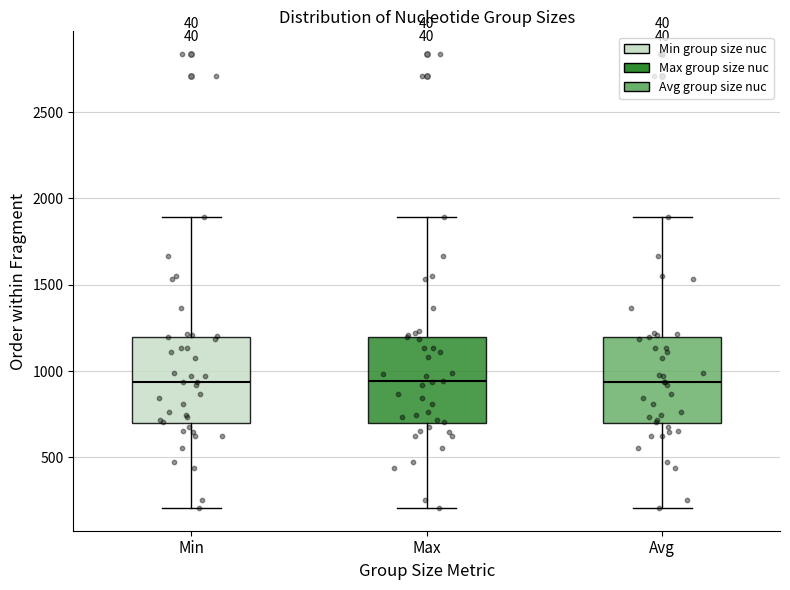

Reading left to right, read every box against the y-axis: the position of its median line, the range the box covers, and the ends of its whiskers. The values are not printed on the chart, so give them approximately, as read against the axis.

Min: median 950, box 700 to 1200, whiskers 200 to 1900
Max: median 950, box 700 to 1200, whiskers 200 to 1900
Avg: median 950, box 700 to 1200, whiskers 200 to 1900